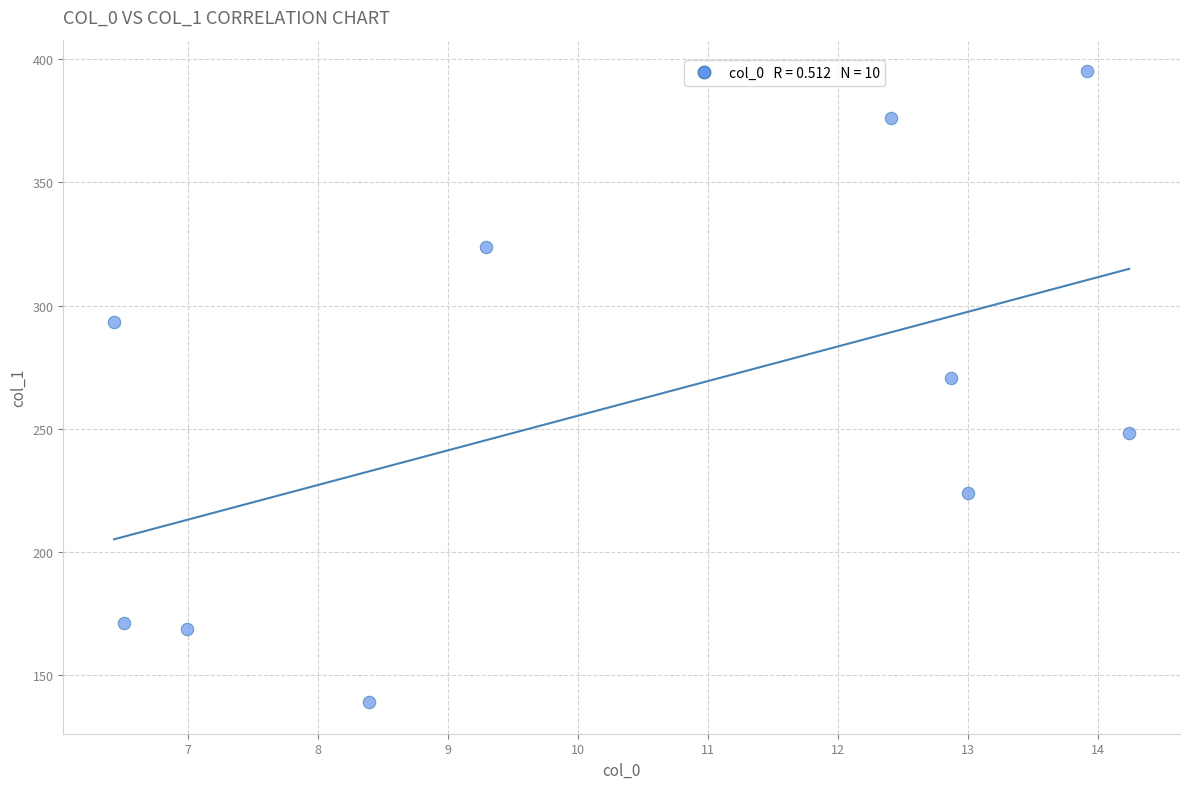

What Y value in the scatter plot is closest to 267?

270.5